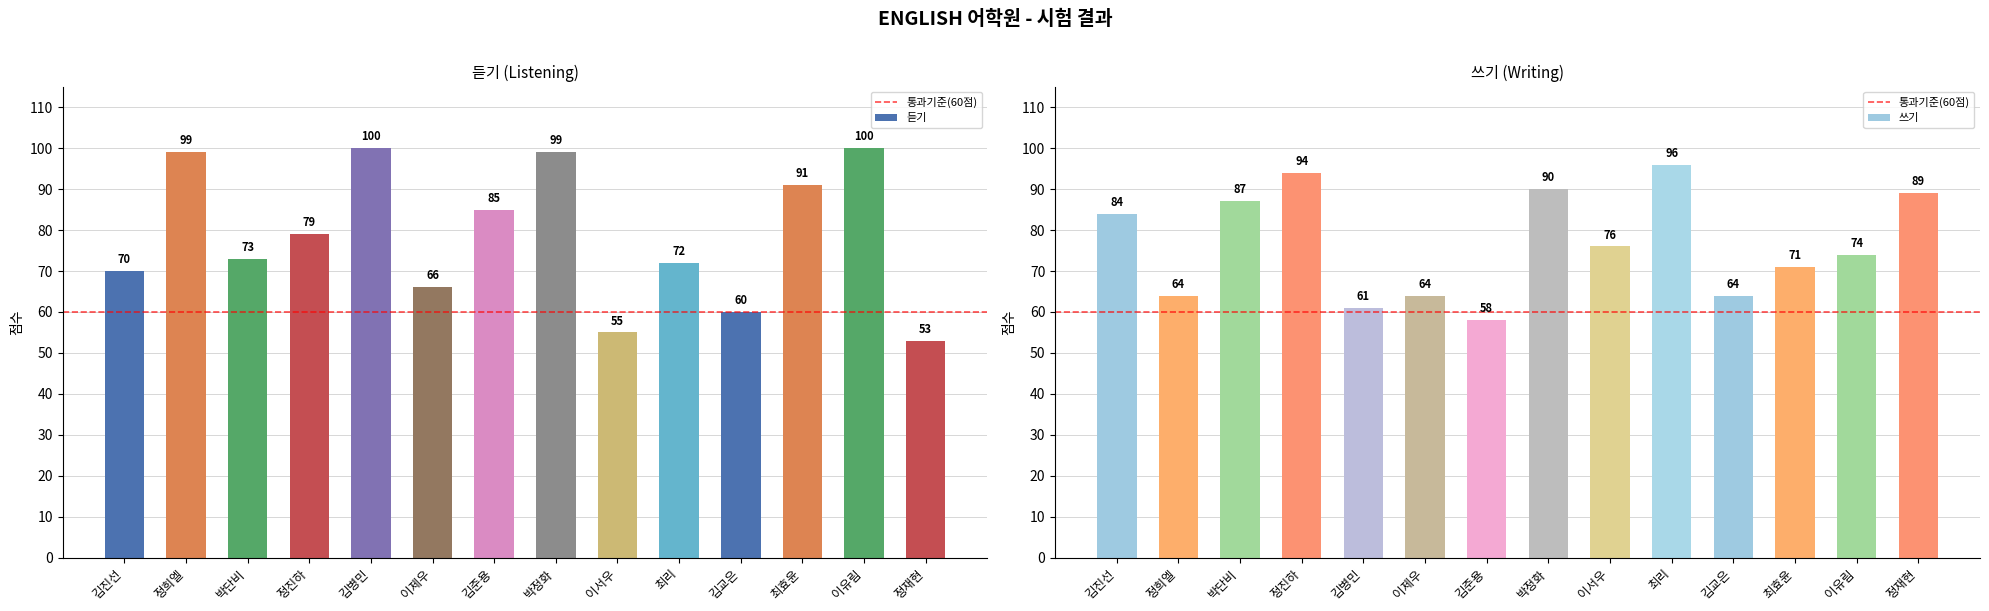

Reading left to right, extract all data points from this chart.

듣기: 70	99	73	79	100	66	85	99	55	72	60	91	100	53
쓰기: 84	64	87	94	61	64	58	90	76	96	64	71	74	89